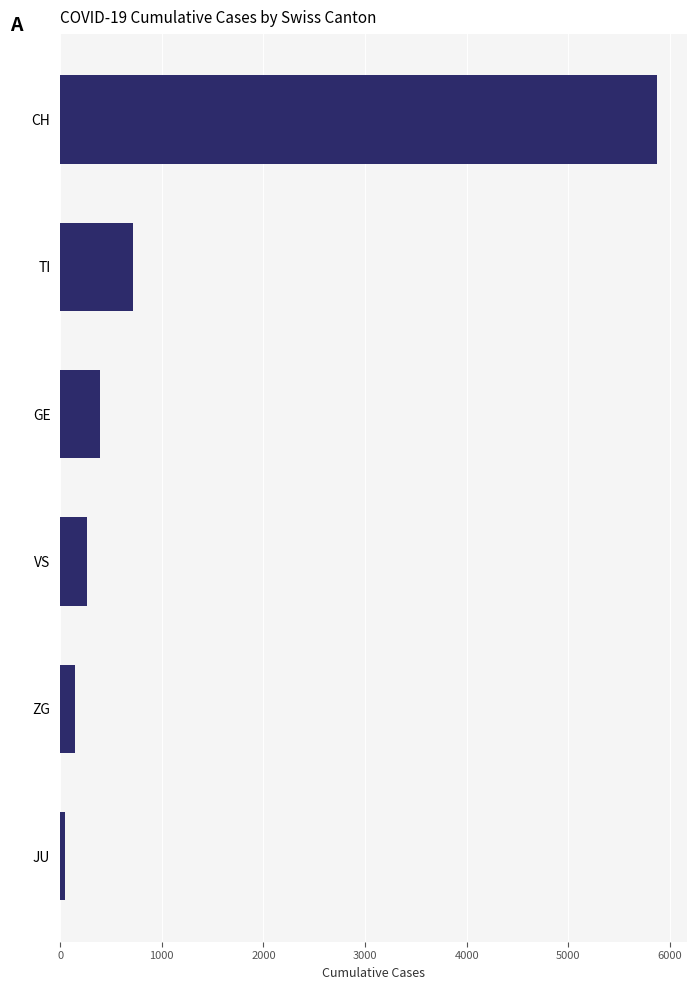

The value at GE is 389. True or false?

True